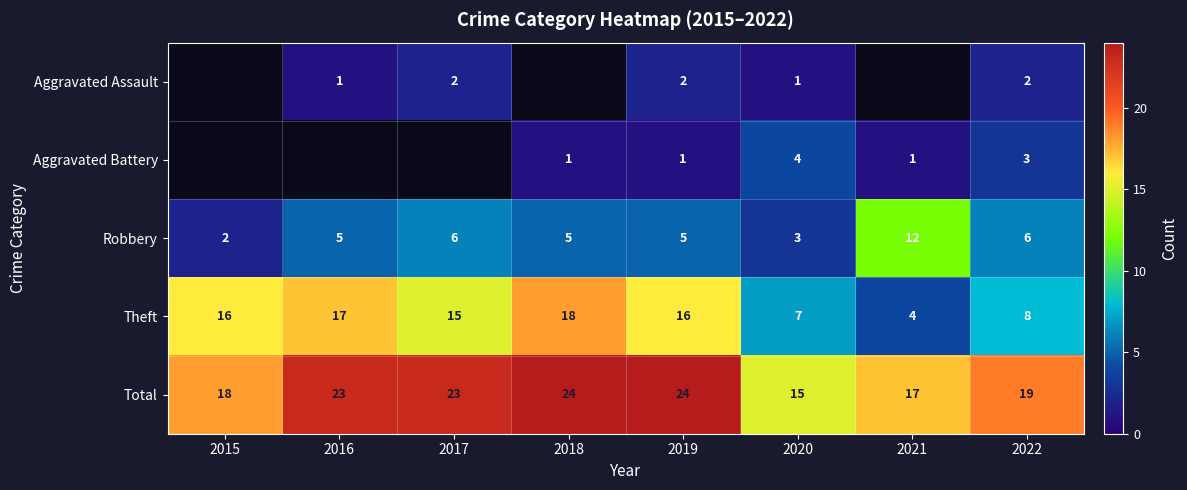

At 2022, list the series in order from smallest to largest.

Aggravated Assault, Aggravated Battery, Robbery, Theft, Total